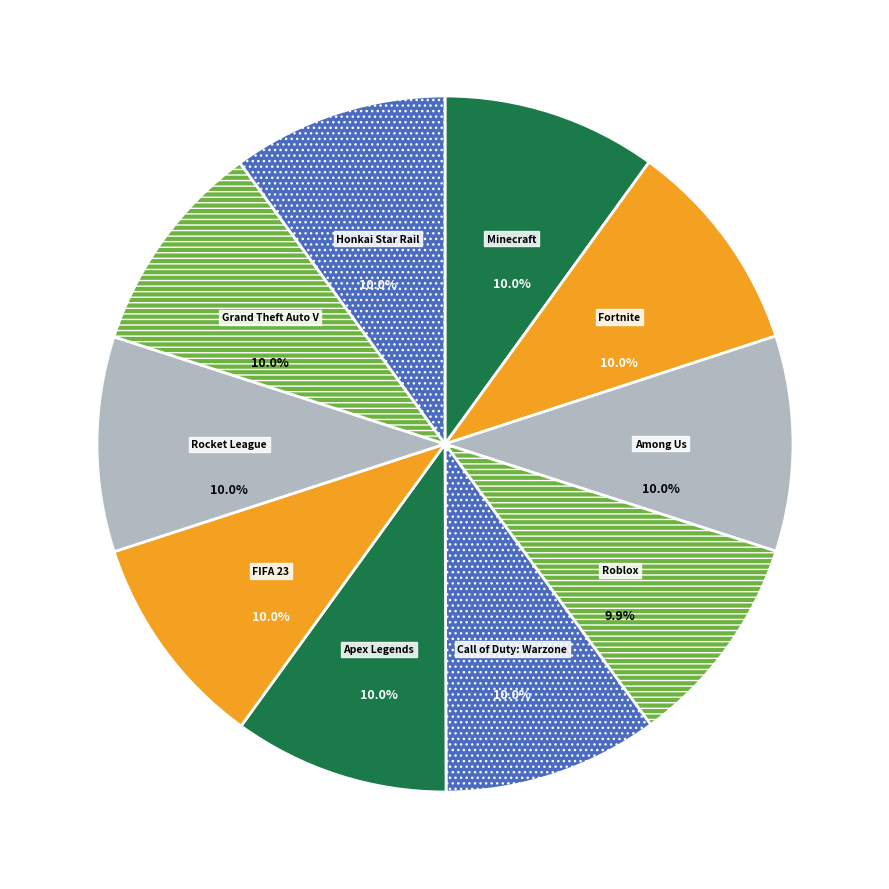

Is there a majority slice in this chart?

No